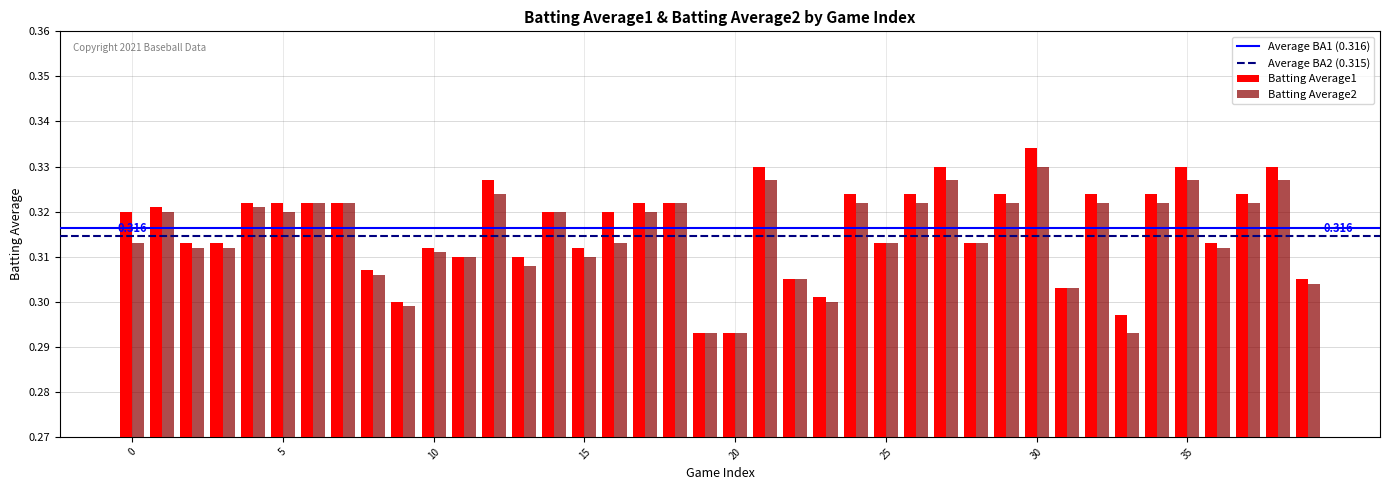

How many bars are there in total?

80